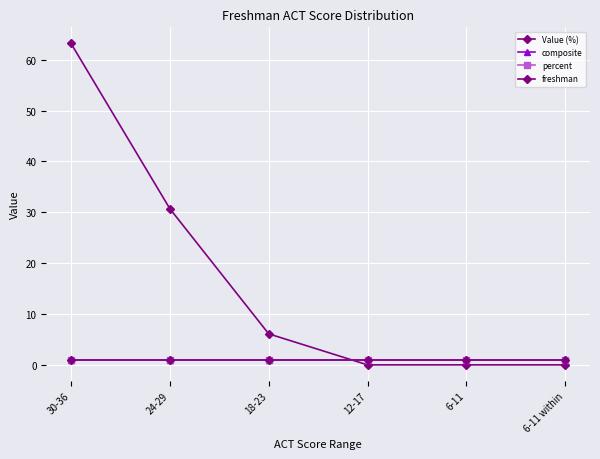

Does the chart have visible grid lines?

Yes